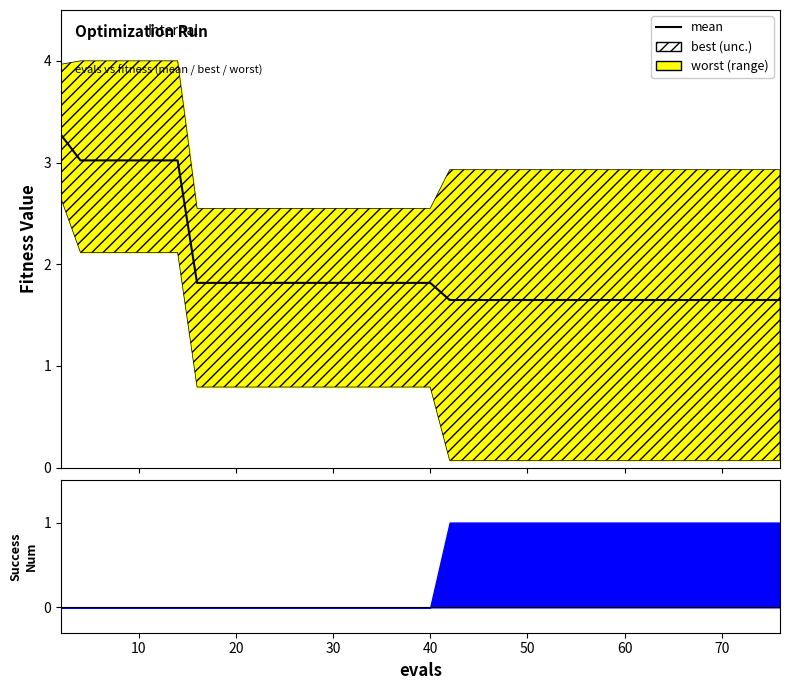

How many lines are shown in the chart?

1